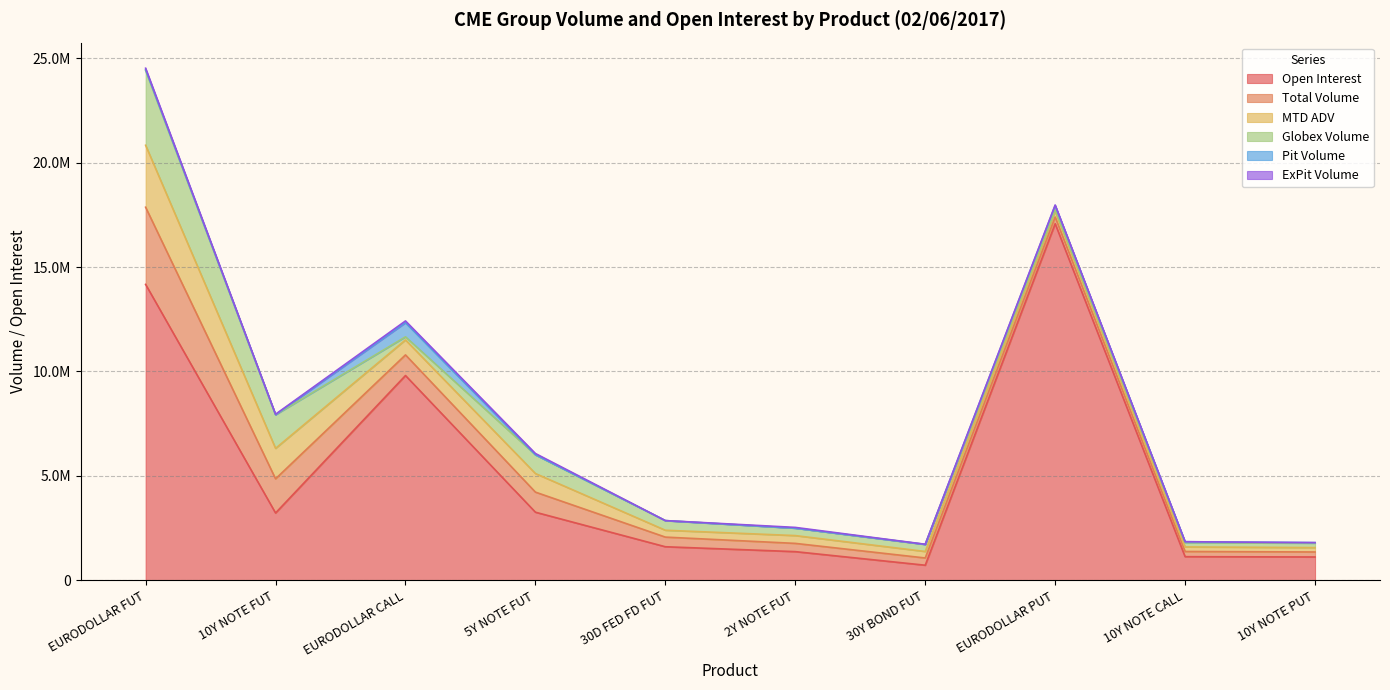

What is the label of the 7th point from the right?

5Y NOTE FUT